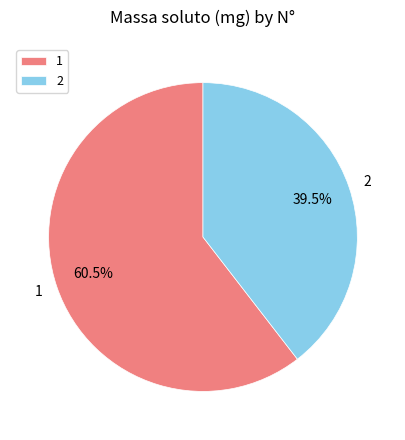

Which category has the biggest portion of the pie?

1